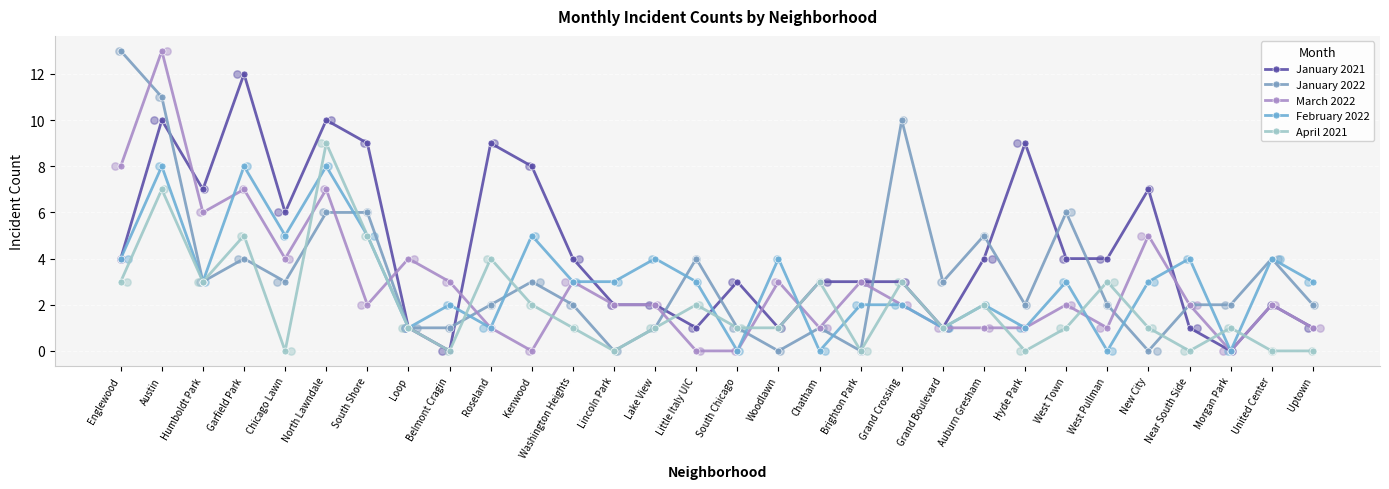

At how many categories does at least one series exceed 11?

3